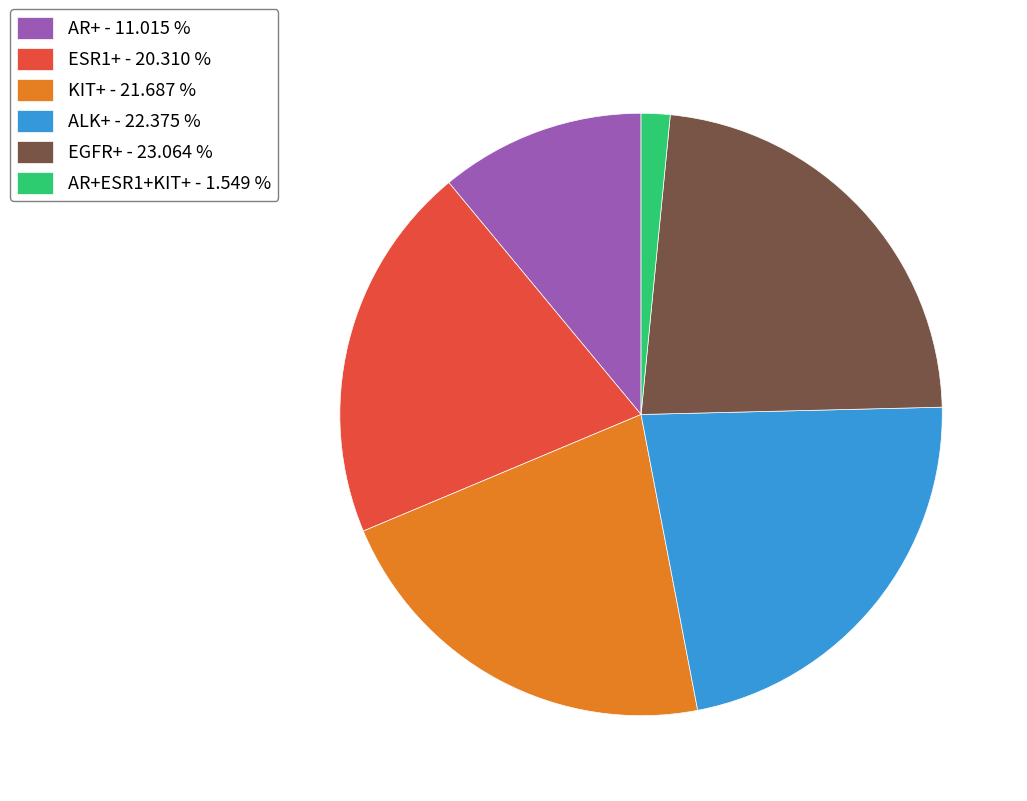

Count the number of slices in the pie.

6